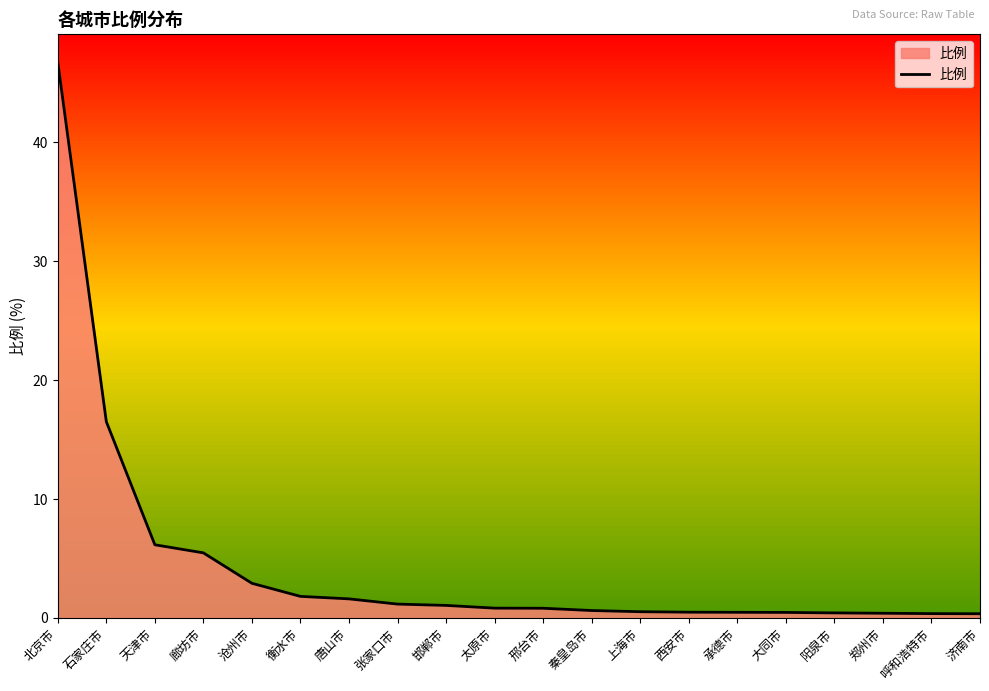

Does the chart have visible grid lines?

No